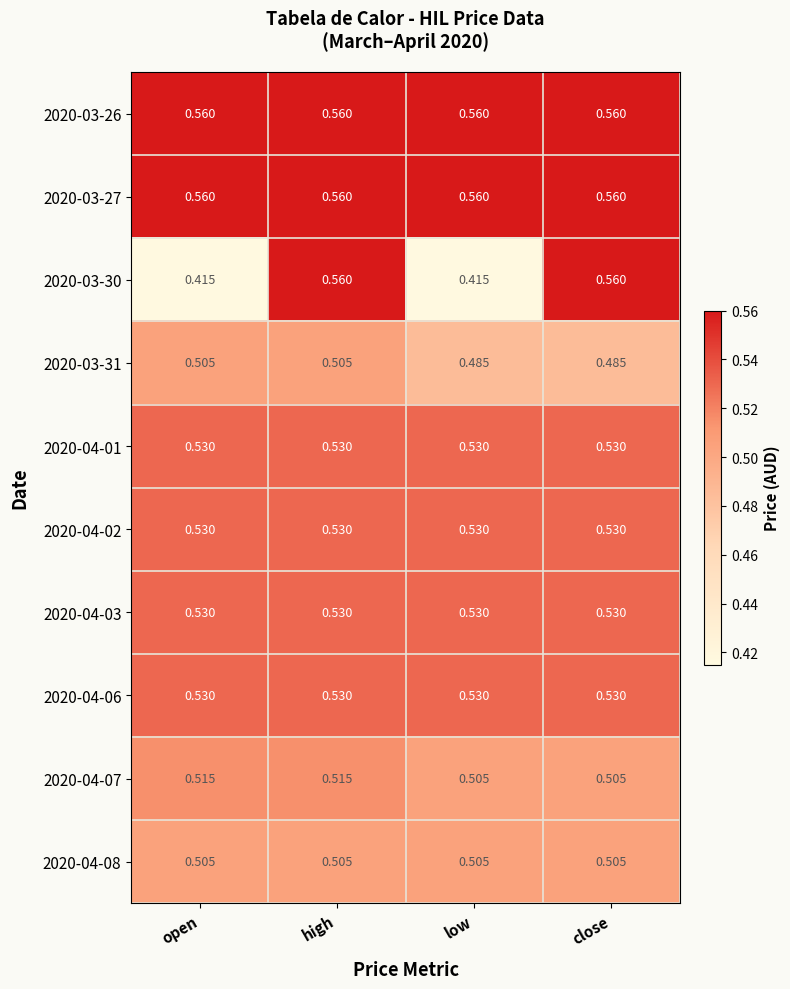

At which category is the sum across all series the highest?

high